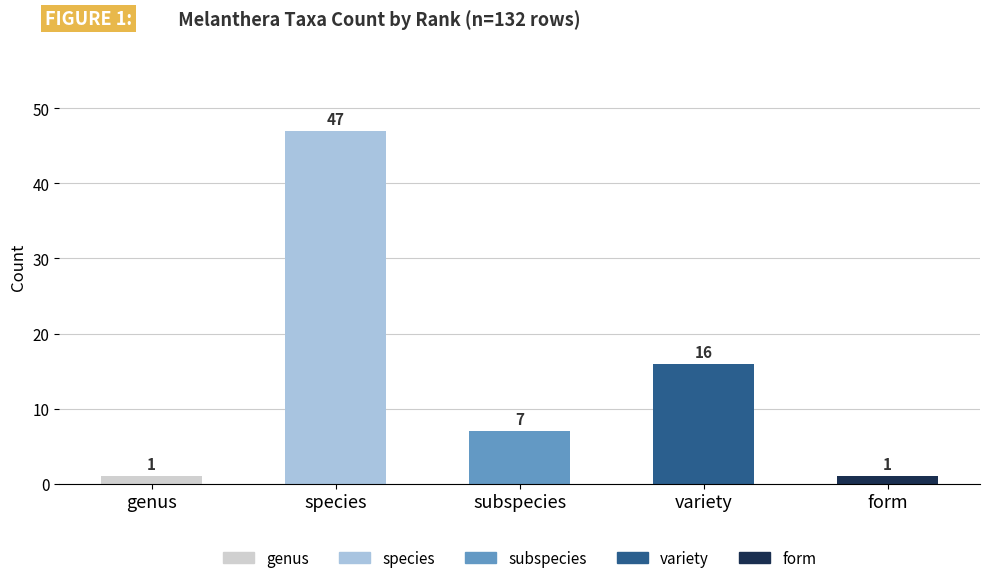

What is the total value across all series at variety?

16